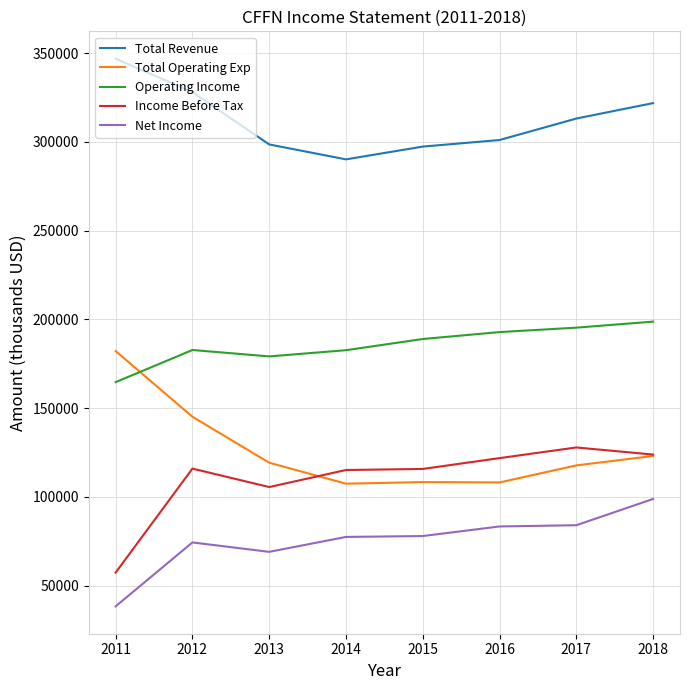

Does the chart have visible grid lines?

Yes